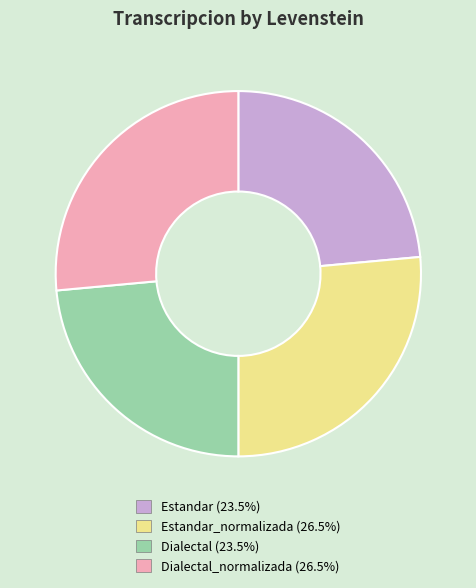

Is there any slice that represents more than half of the pie?

No